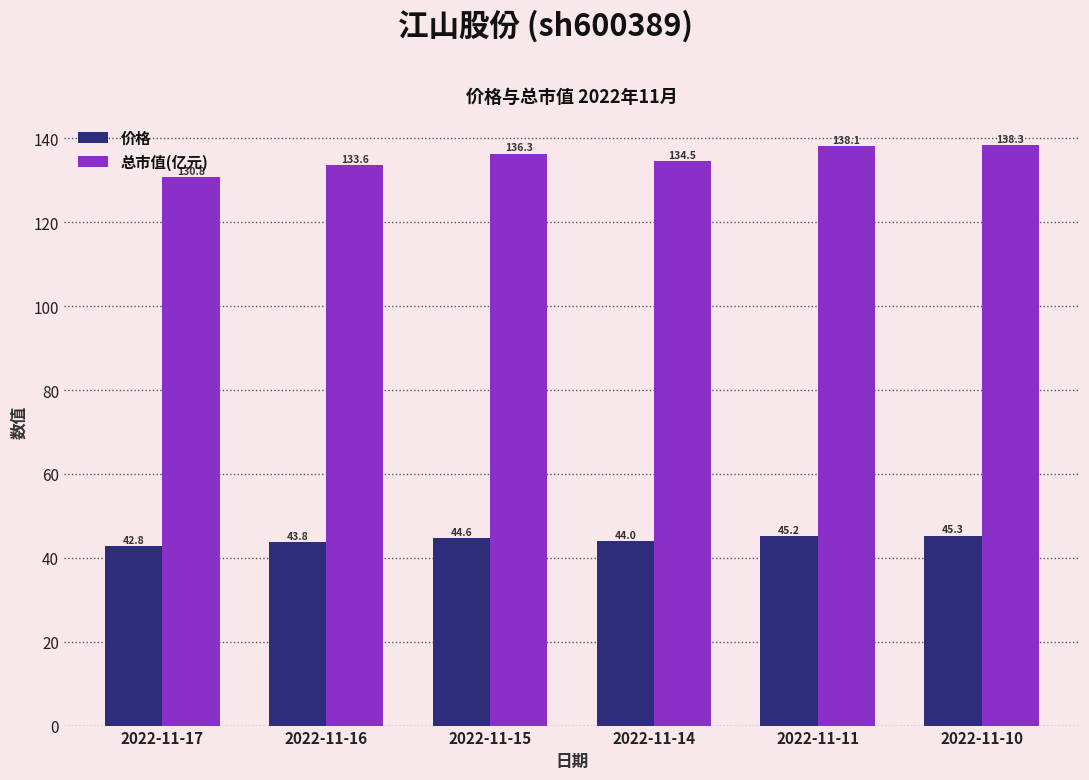

Is it true that 总市值(亿元) equals 51.1 at 2022-11-16?

False